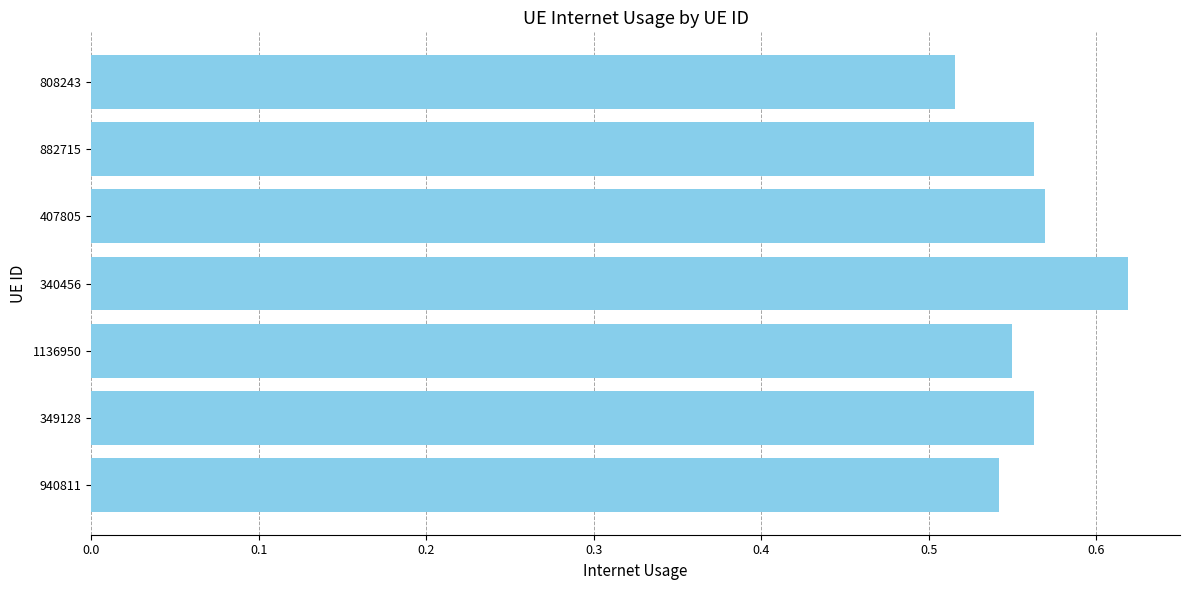

What is the sum of all values?

3.9